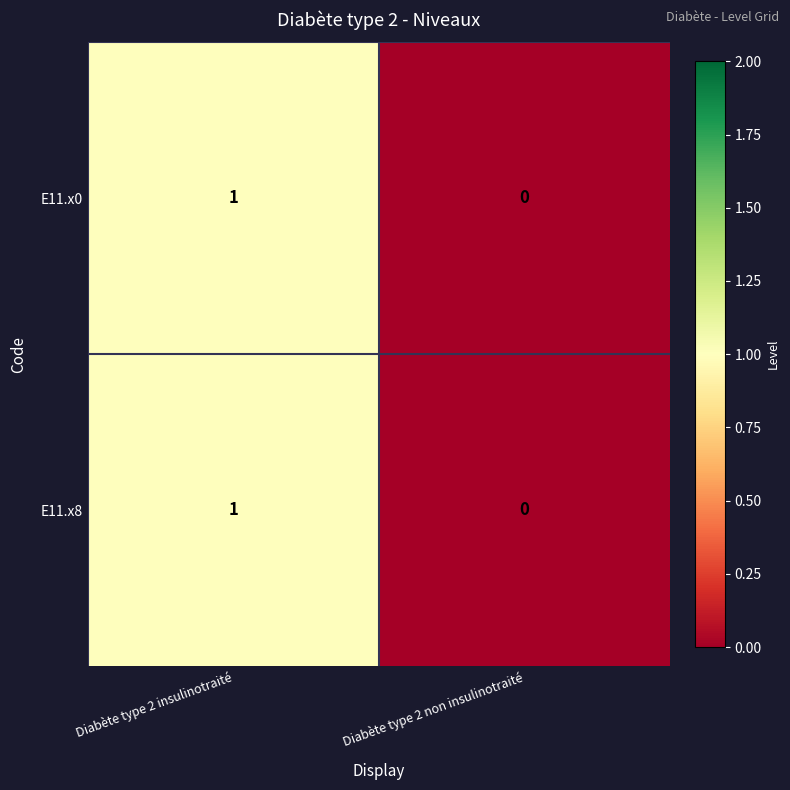

Reading left to right, what are all the values shown in this chart?

E11.x0: 1	0
E11.x8: 1	0